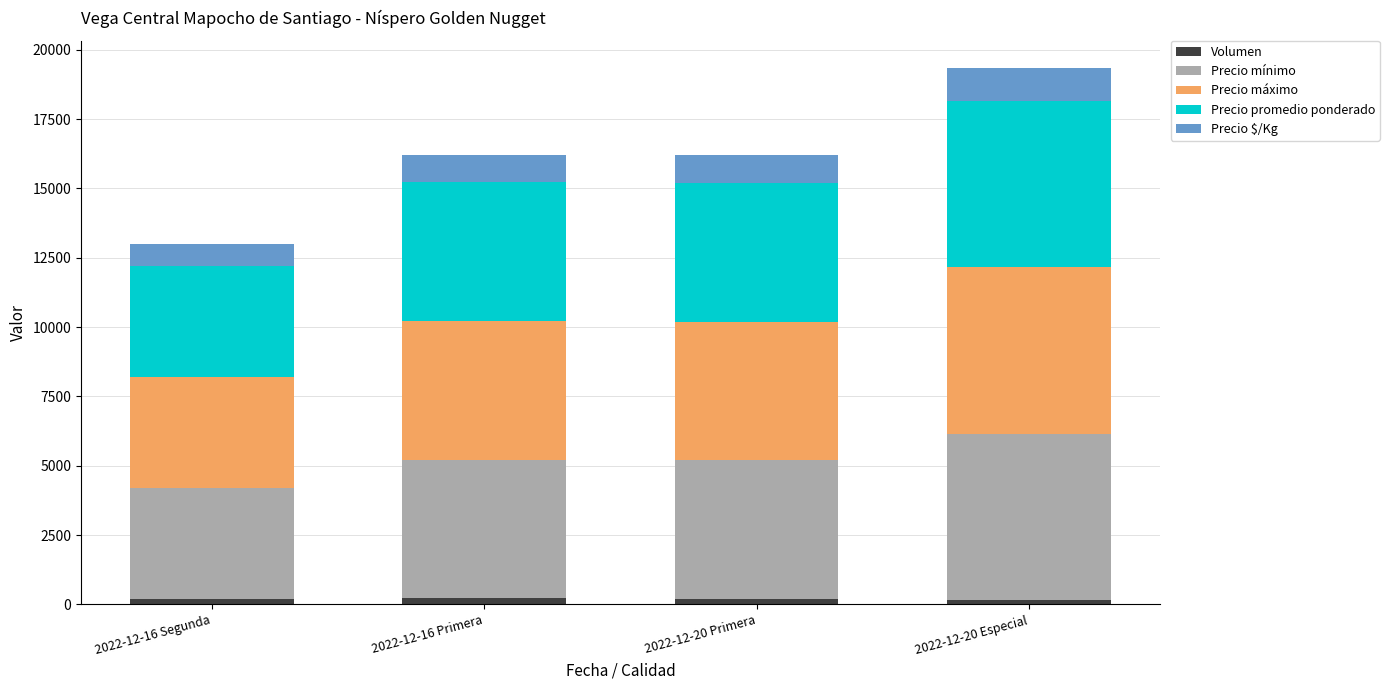

At which category is the sum across all series the highest?

2022-12-20 Especial